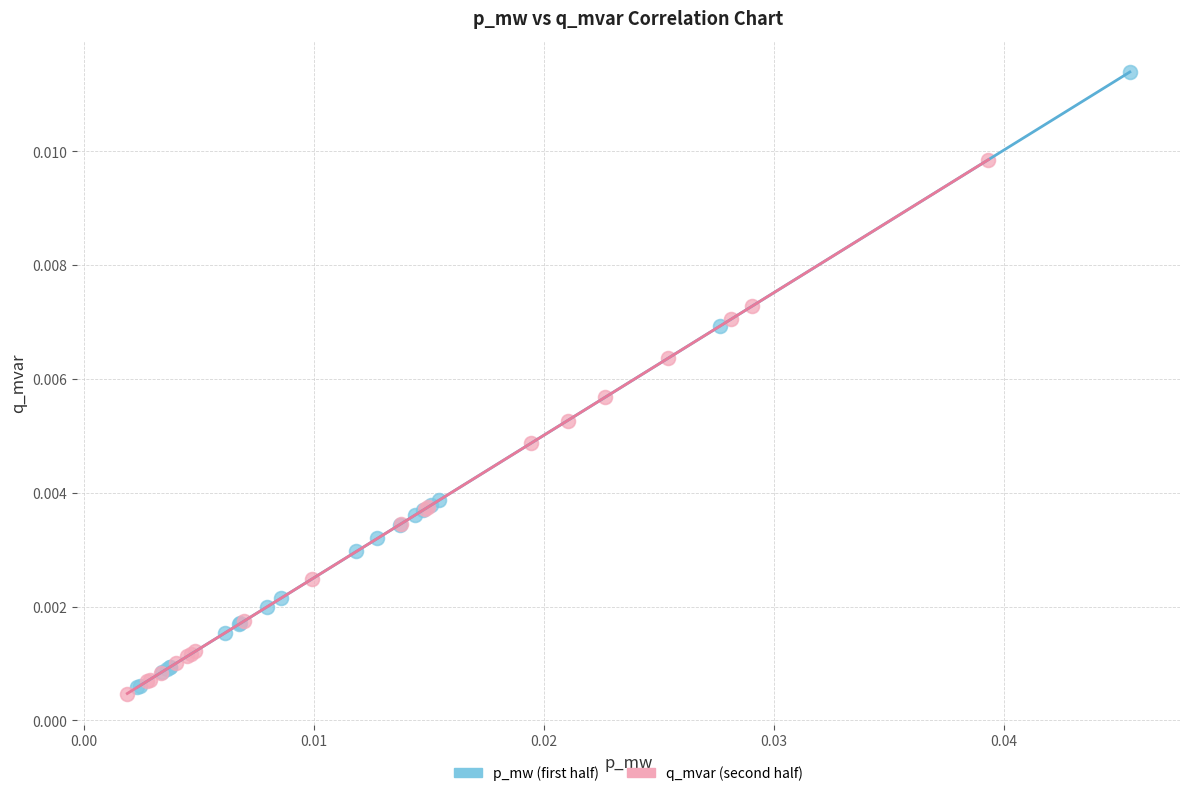

Which series has the largest Y range (max minus min)?

p_mw (first half)